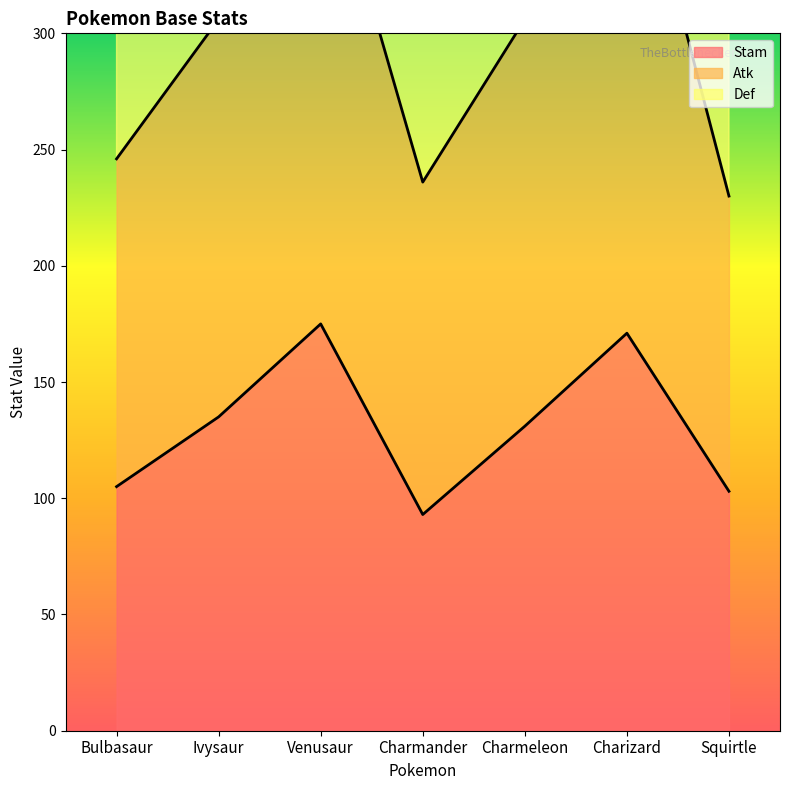

Which series has the largest total across all categories?

Atk